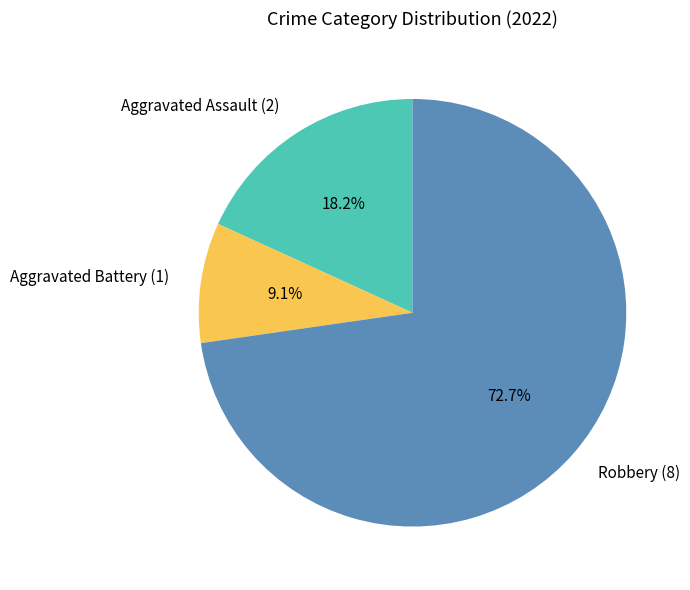

What percentage do Robbery and Aggravated Battery together represent?

81.8%